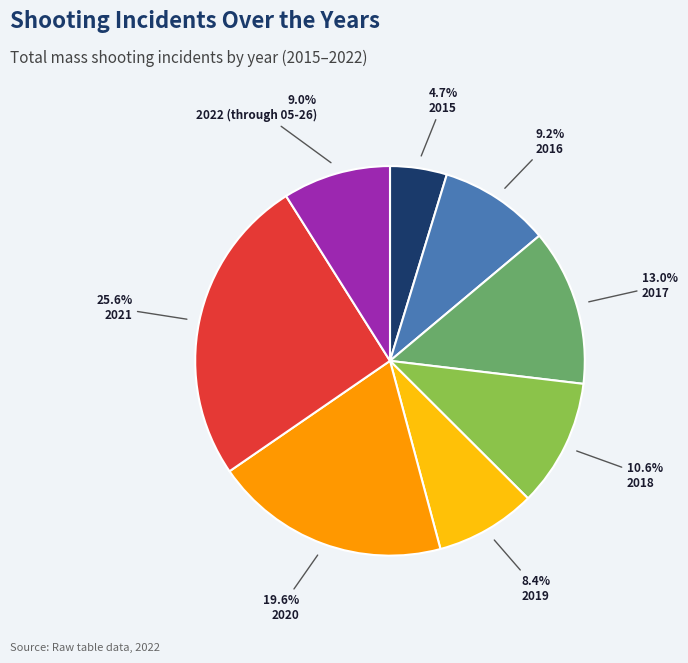

Is it true that 2016 is 19% of the pie?

False